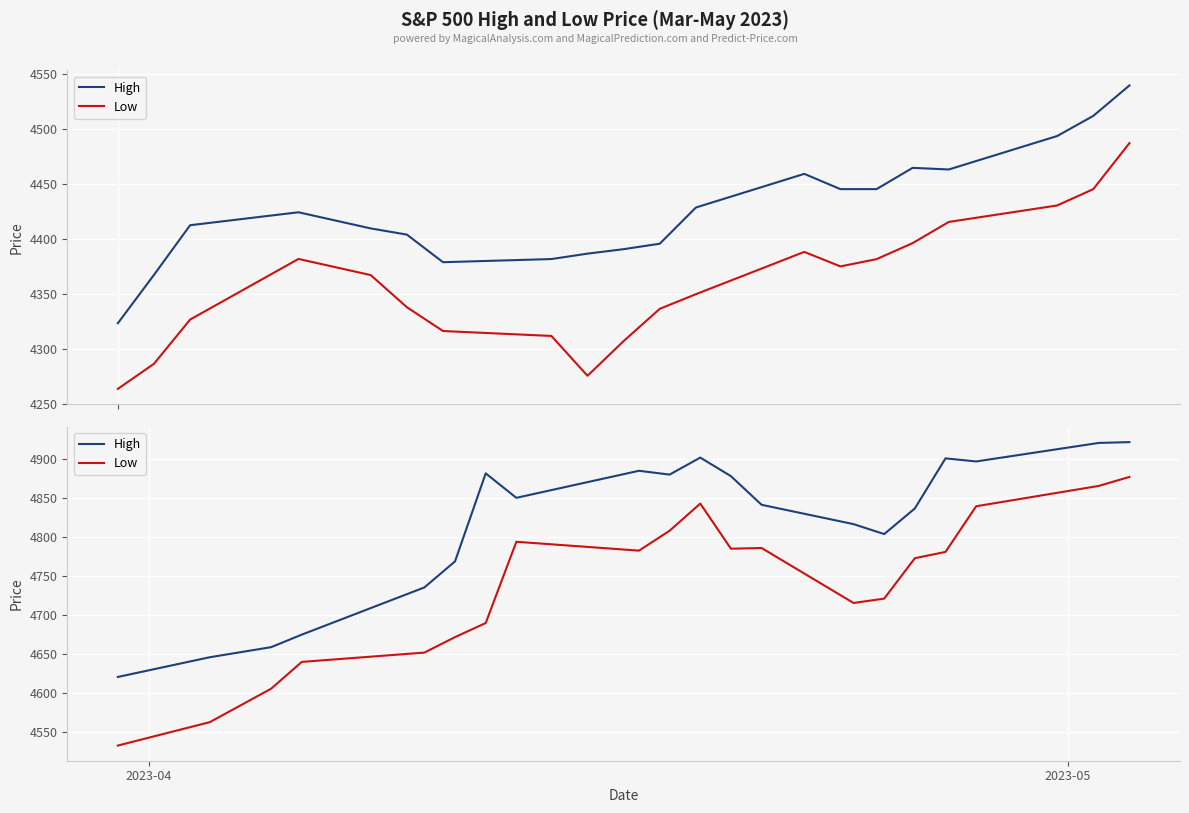

True or false: High and Low intersect in this chart.

False